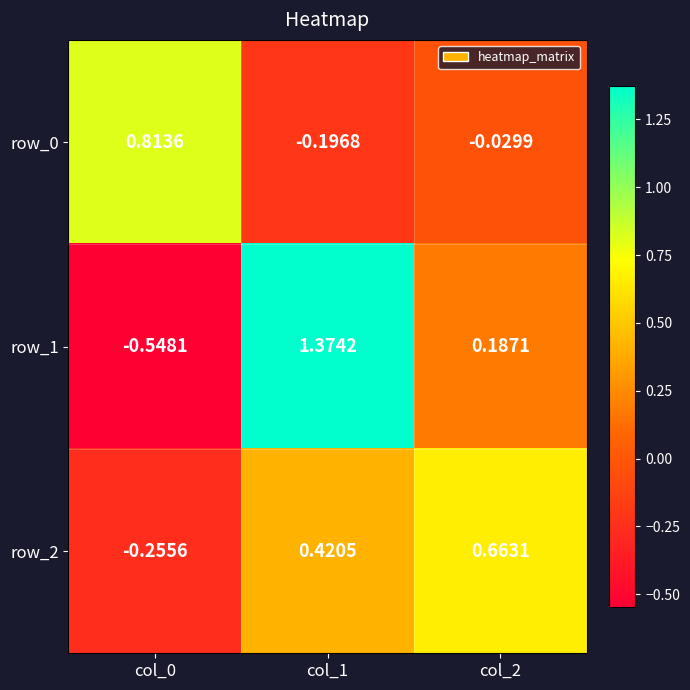

At col_1, list the series in order from smallest to largest.

row_0, row_2, row_1